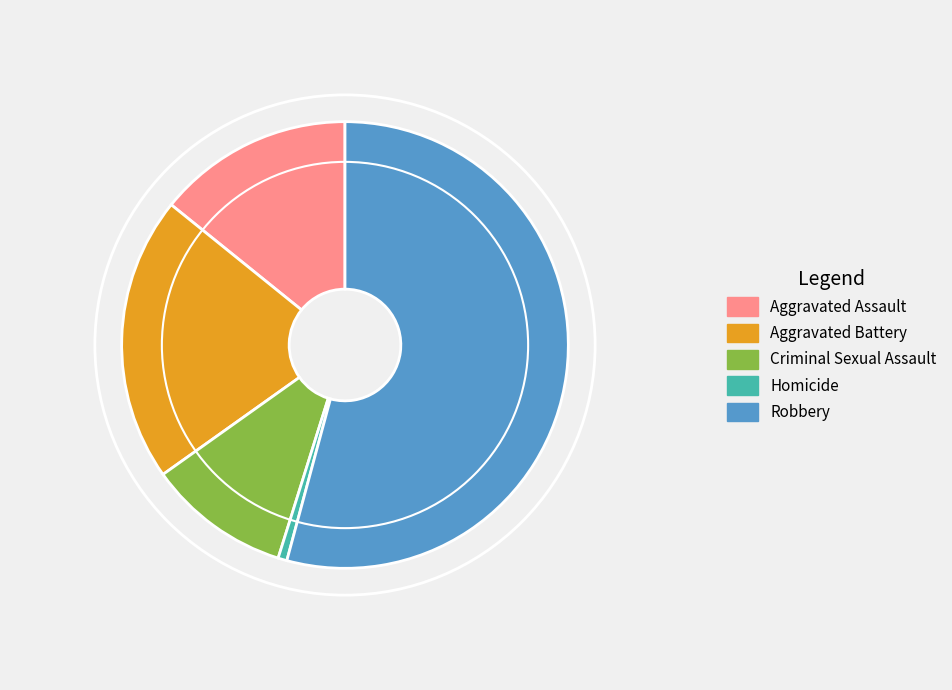

Between Aggravated Assault and Criminal Sexual Assault, which is larger?

Aggravated Assault